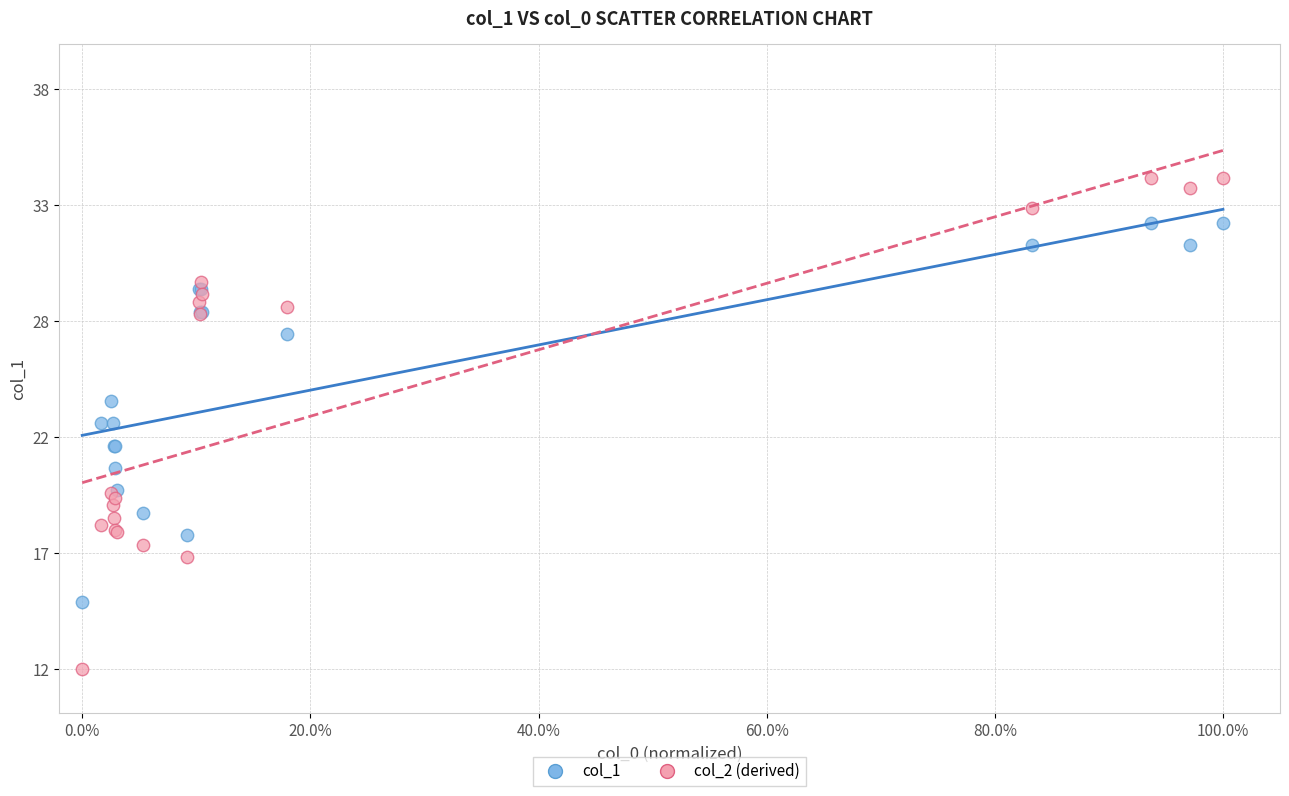

Which series reaches the maximum Y coordinate?

col_2 (derived)